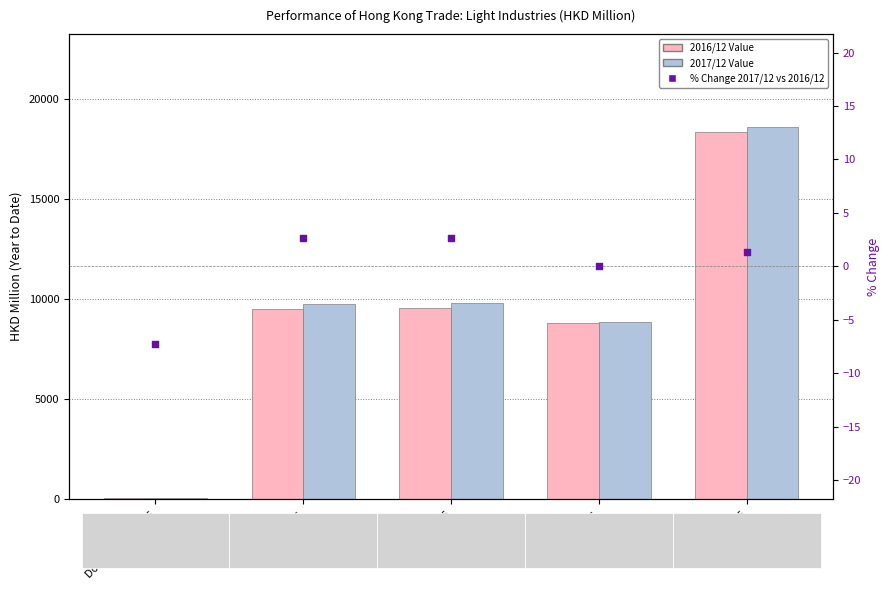

What is the total value across all series at Domestic Exports?

46.5